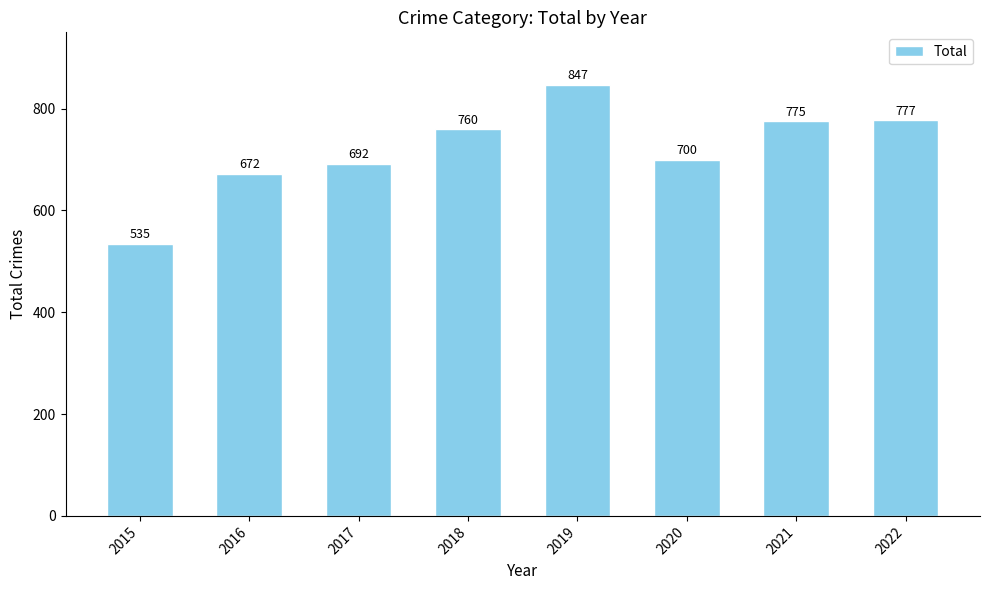

Which has a higher value, 2020 or 2021?

2021